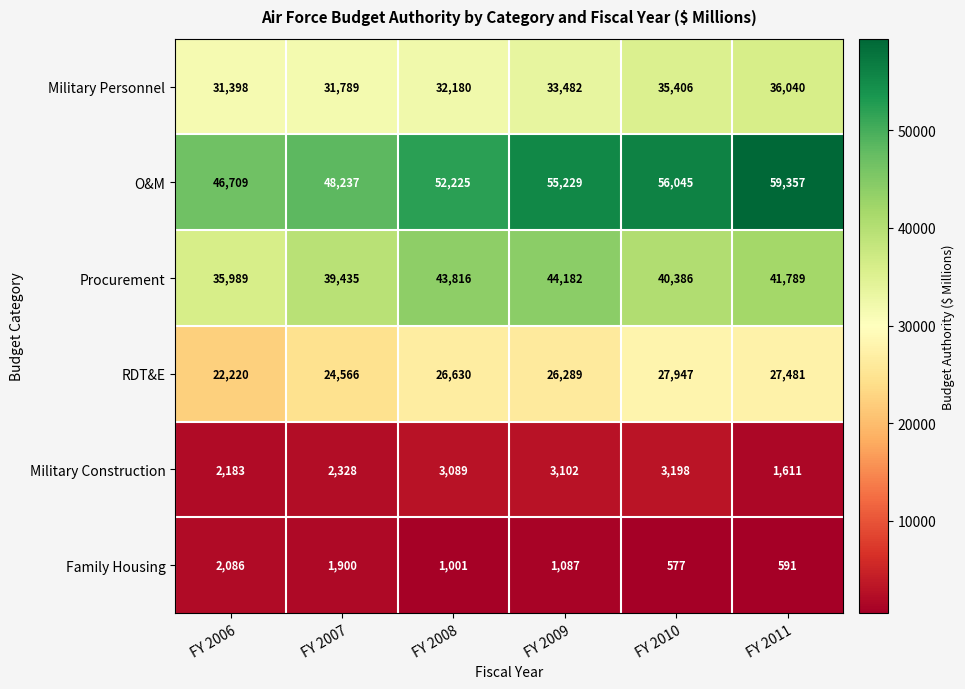

At which label does Procurement first exceed 41789?

FY 2008